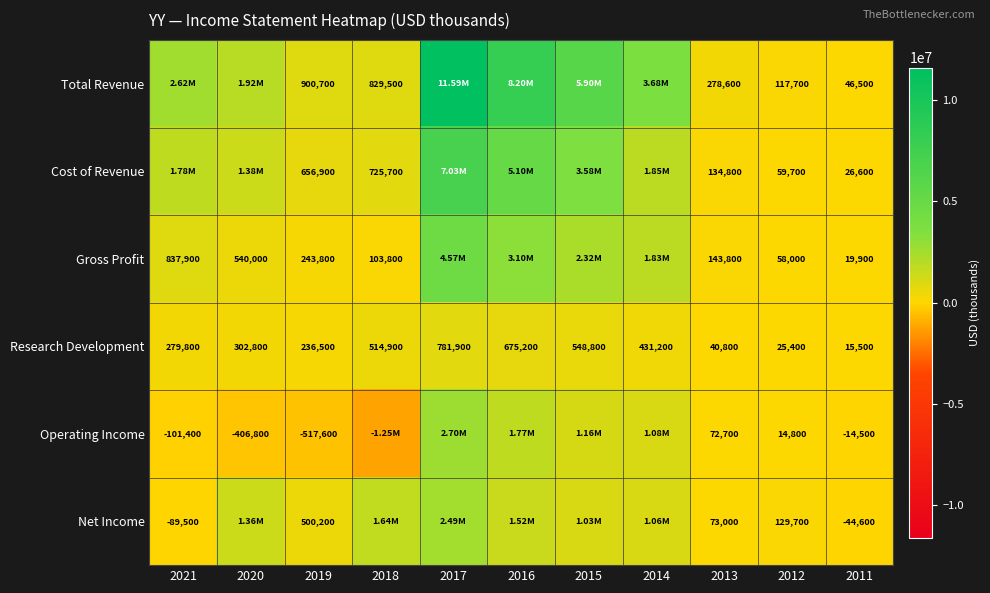

What is the total value across all series at 2021?

5327100